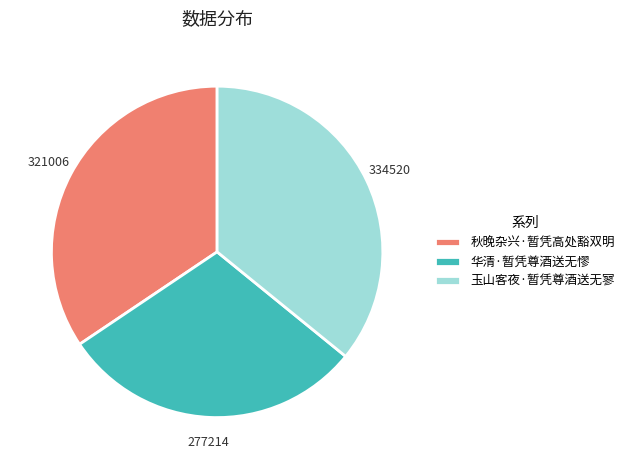

Is there any slice that represents more than half of the pie?

No